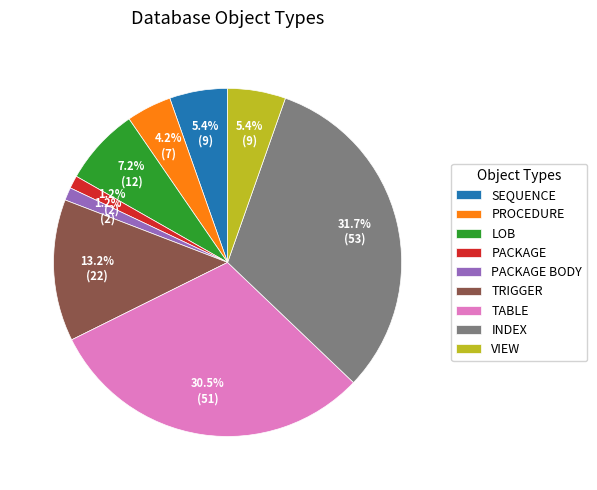

Which category has the biggest portion of the pie?

INDEX